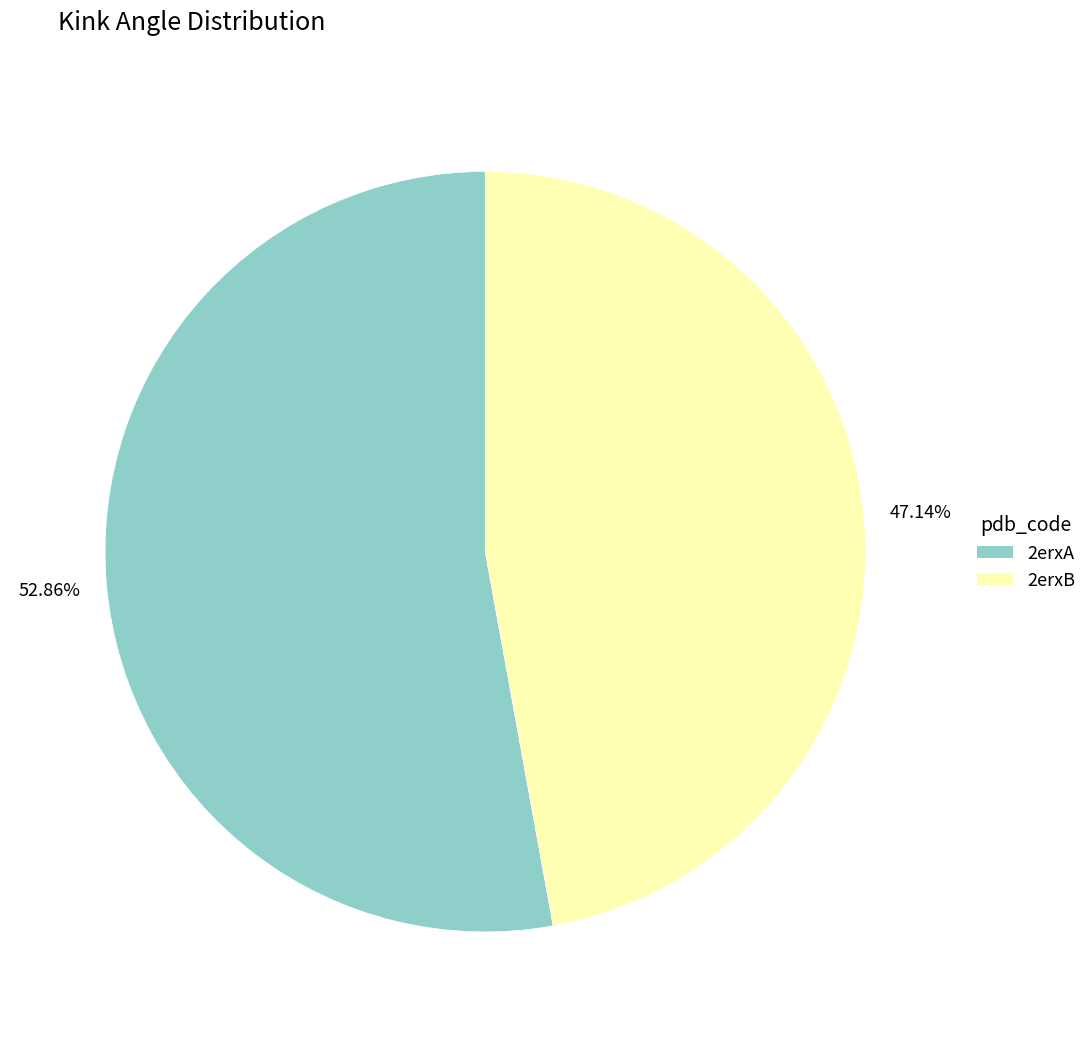

Between 2erxB and 2erxA, which is larger?

2erxA